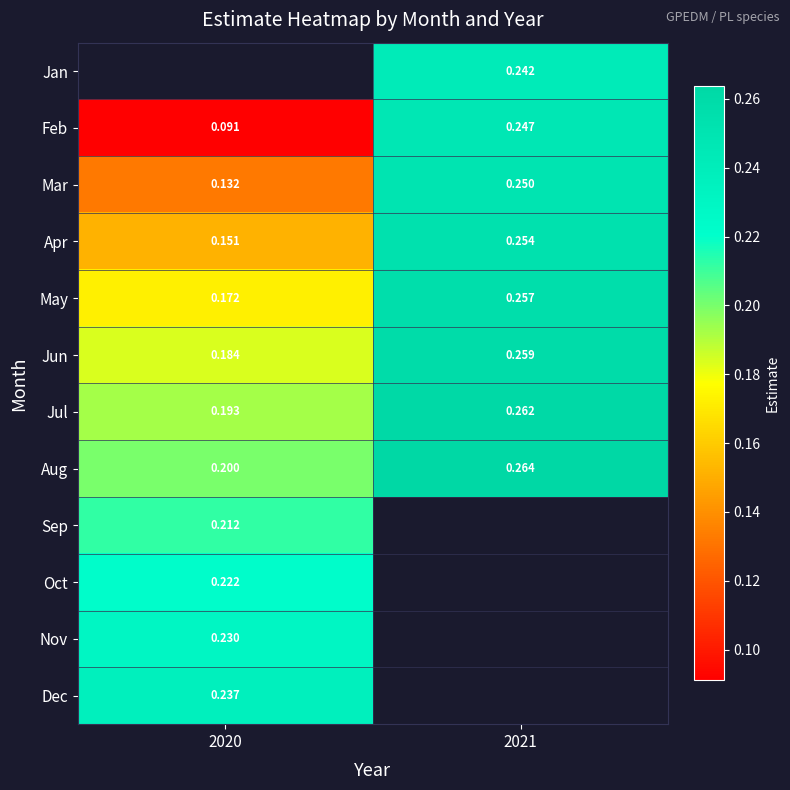

At which label does May reach its minimum?

2020